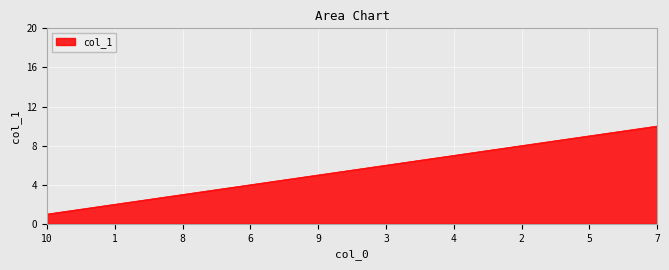

The chart shows a value of 1 at 10. True or false?

True